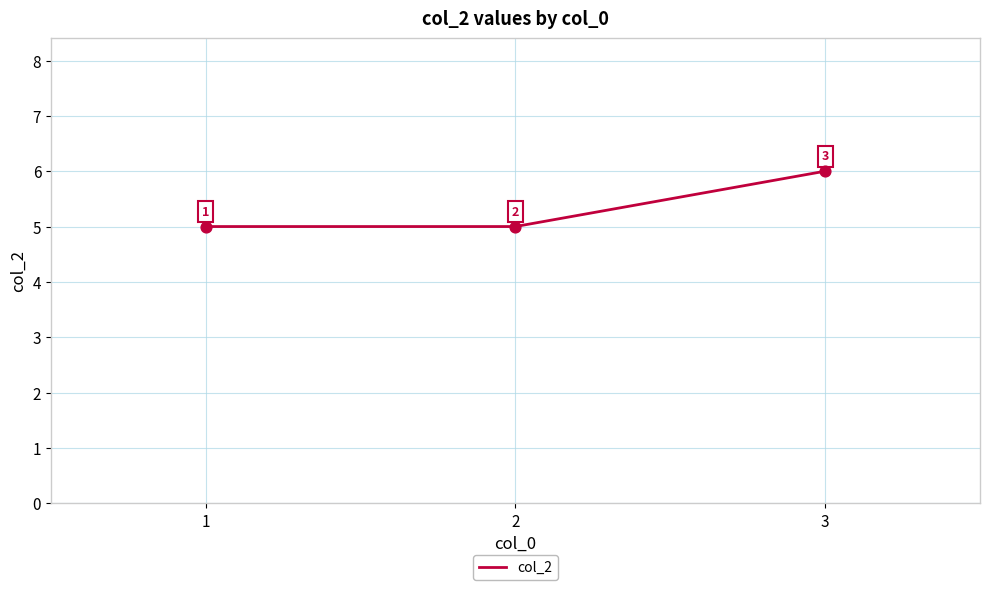

What is the change in value from 2 to 3?

+1